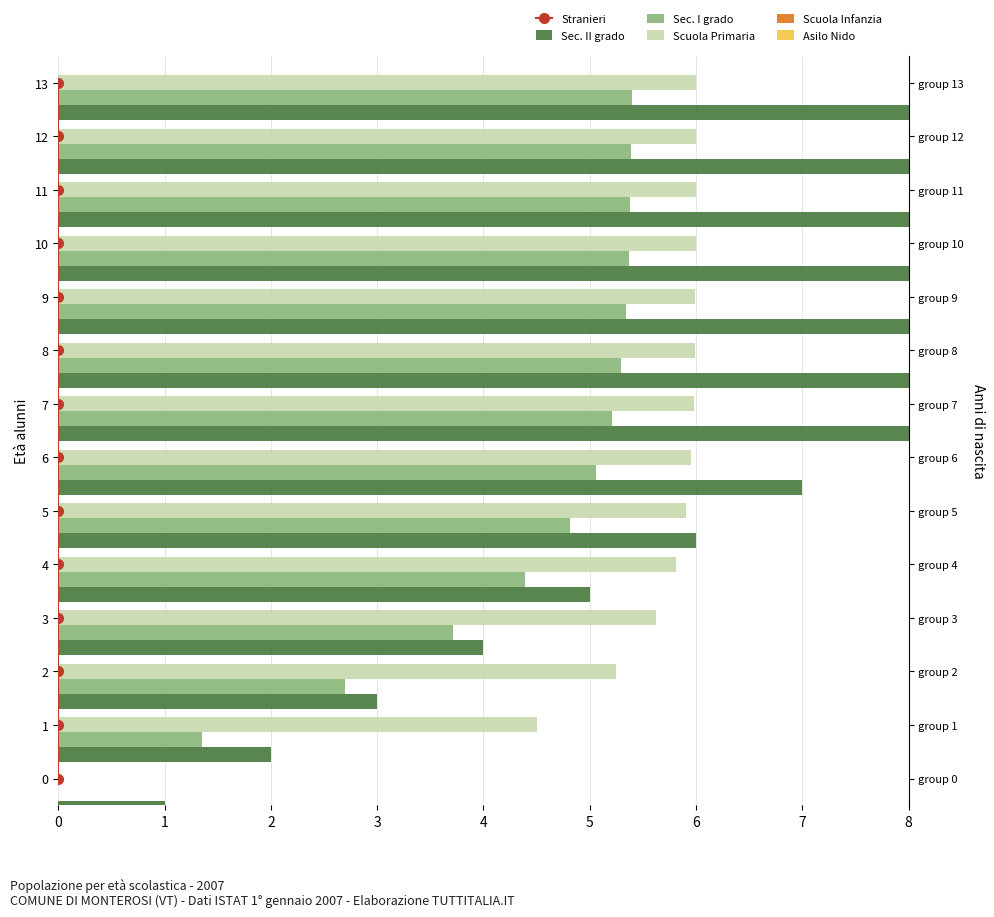

Rank the categories by Sec. I grado value from highest to lowest.

13, 12, 11, 10, 9, 8, 7, 6, 5, 4, 3, 2, 1, 0